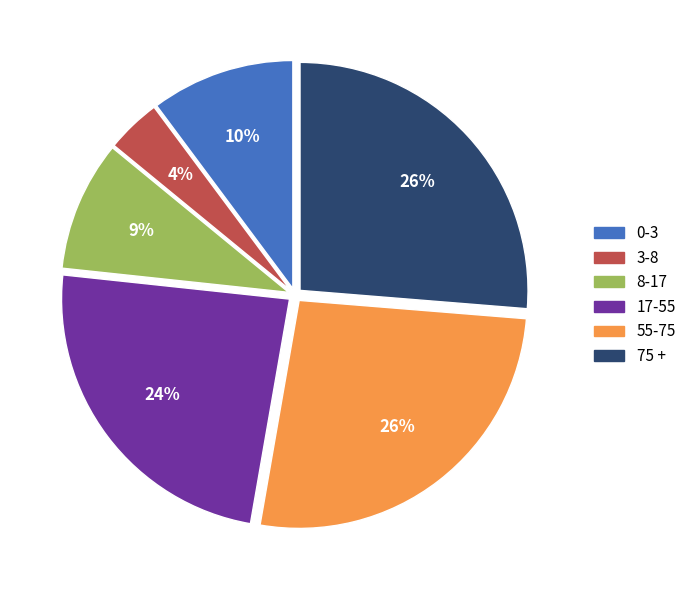

To the nearest percent, what portion does 75 + represent?

26%